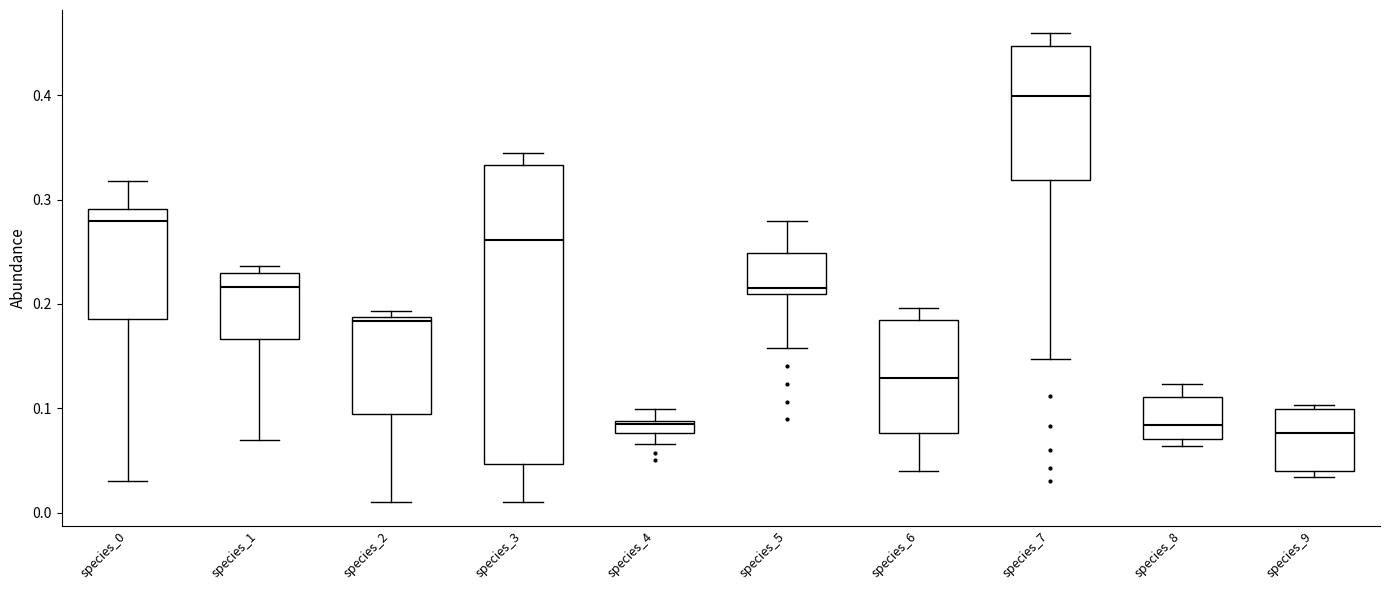

Comparing the boxes themselves (not the whiskers), which one is the tallest?

species_3